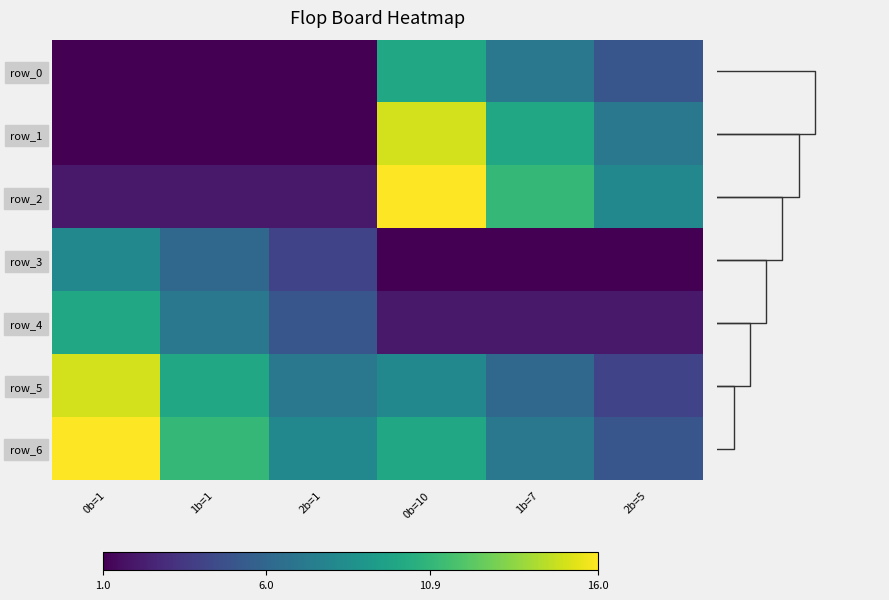

Is it true that row_0 equals 1 at 2b=1?

True